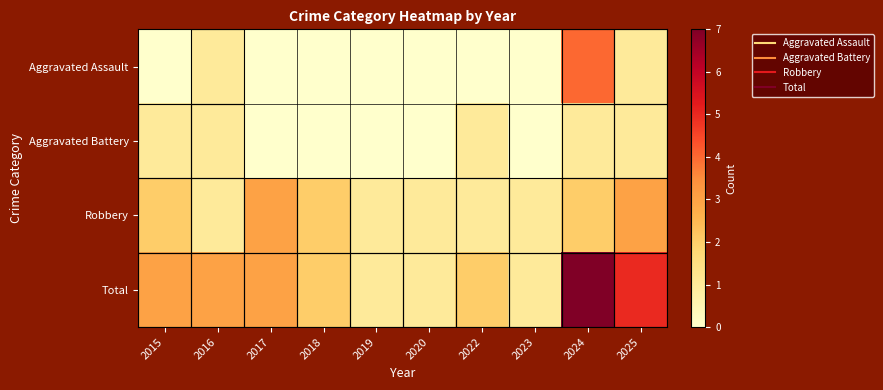

Reading right to left, what are all the values shown in this chart?

Aggravated Assault: 2025=1	2024=4	2023=0	2022=0	2020=0	2019=0	2018=0	2017=0	2016=1	2015=0
Aggravated Battery: 2025=1	2024=1	2023=0	2022=1	2020=0	2019=0	2018=0	2017=0	2016=1	2015=1
Robbery: 2025=3	2024=2	2023=1	2022=1	2020=1	2019=1	2018=2	2017=3	2016=1	2015=2
Total: 2025=5	2024=7	2023=1	2022=2	2020=1	2019=1	2018=2	2017=3	2016=3	2015=3